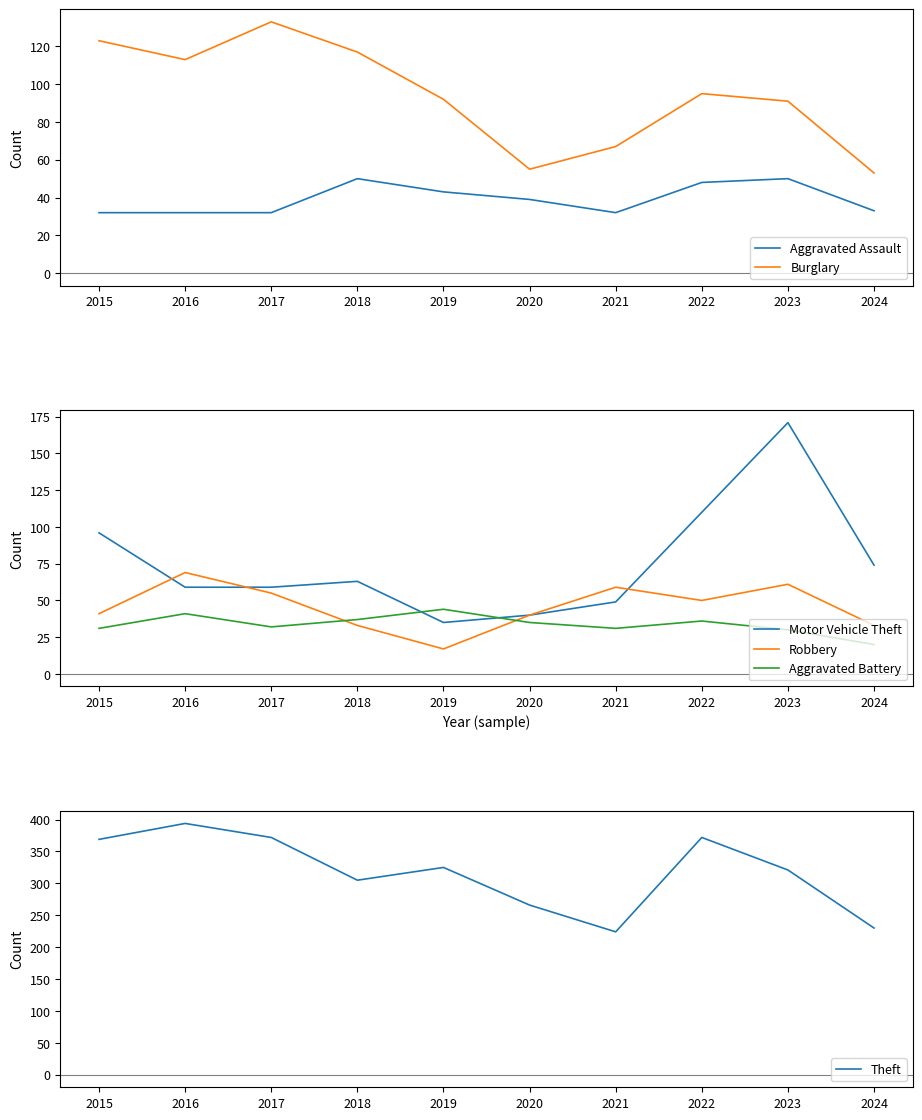

Reading right to left, list all the values displayed in this chart.

Aggravated Assault: 2024=33	2023=50	2022=48	2021=32	2020=39	2019=43	2018=50	2017=32	2016=32	2015=32
Burglary: 2024=53	2023=91	2022=95	2021=67	2020=55	2019=92	2018=117	2017=133	2016=113	2015=123
Motor Vehicle Theft: 2024=74	2023=171	2022=110	2021=49	2020=40	2019=35	2018=63	2017=59	2016=59	2015=96
Robbery: 2024=33	2023=61	2022=50	2021=59	2020=40	2019=17	2018=33	2017=55	2016=69	2015=41
Aggravated Battery: 2024=20	2023=30	2022=36	2021=31	2020=35	2019=44	2018=37	2017=32	2016=41	2015=31
Theft: 2024=230	2023=321	2022=372	2021=224	2020=266	2019=325	2018=305	2017=372	2016=394	2015=369